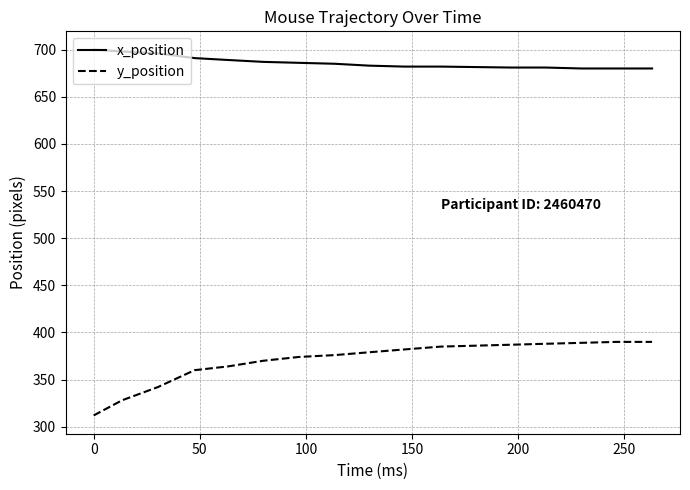

How many categories are shown in the chart?

16